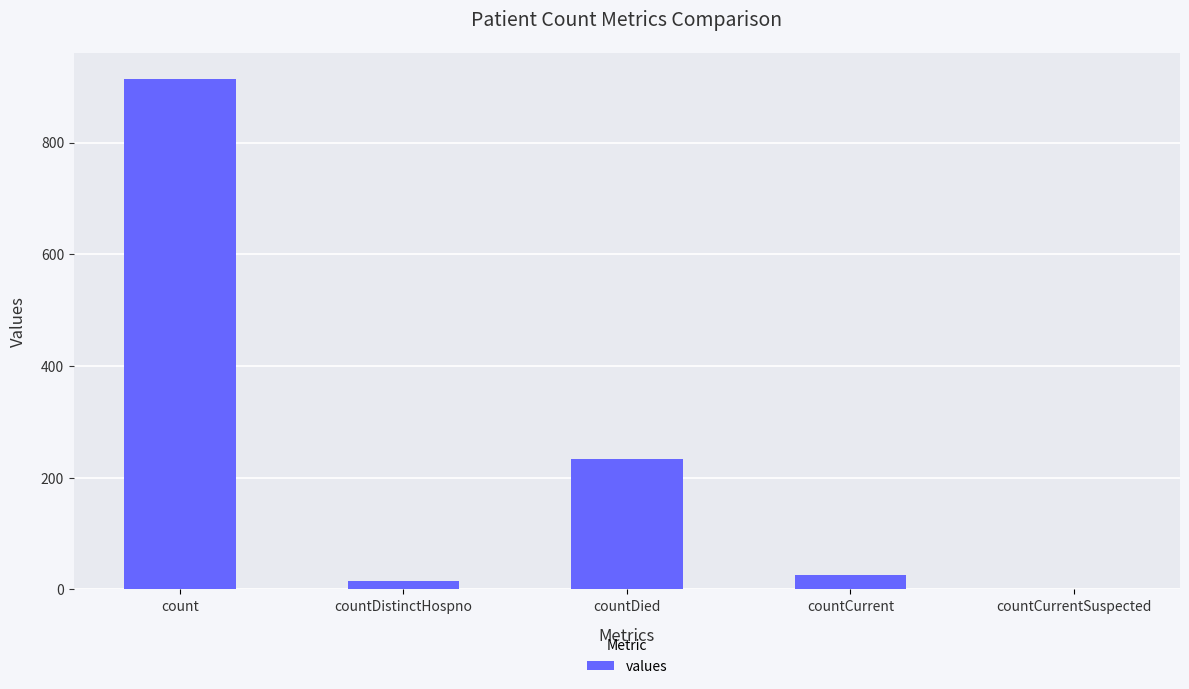

How many values are above zero?

4